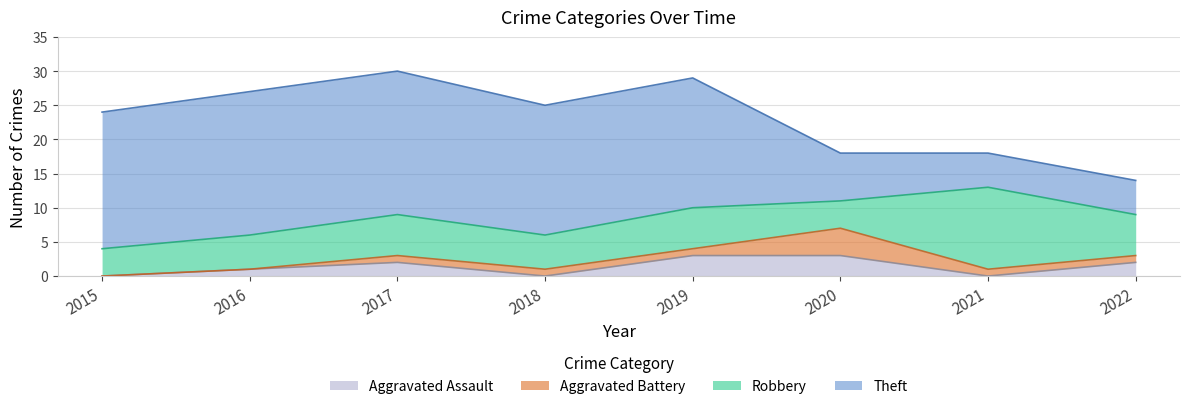

Reading right to left, transcribe all the data shown in this chart.

Aggravated Assault: 2022=2	2021=0	2020=3	2019=3	2018=0	2017=2	2016=1	2015=0
Aggravated Battery: 2022=1	2021=1	2020=4	2019=1	2018=1	2017=1	2016=0	2015=0
Robbery: 2022=6	2021=12	2020=4	2019=6	2018=5	2017=6	2016=5	2015=4
Theft: 2022=5	2021=5	2020=7	2019=19	2018=19	2017=21	2016=21	2015=20